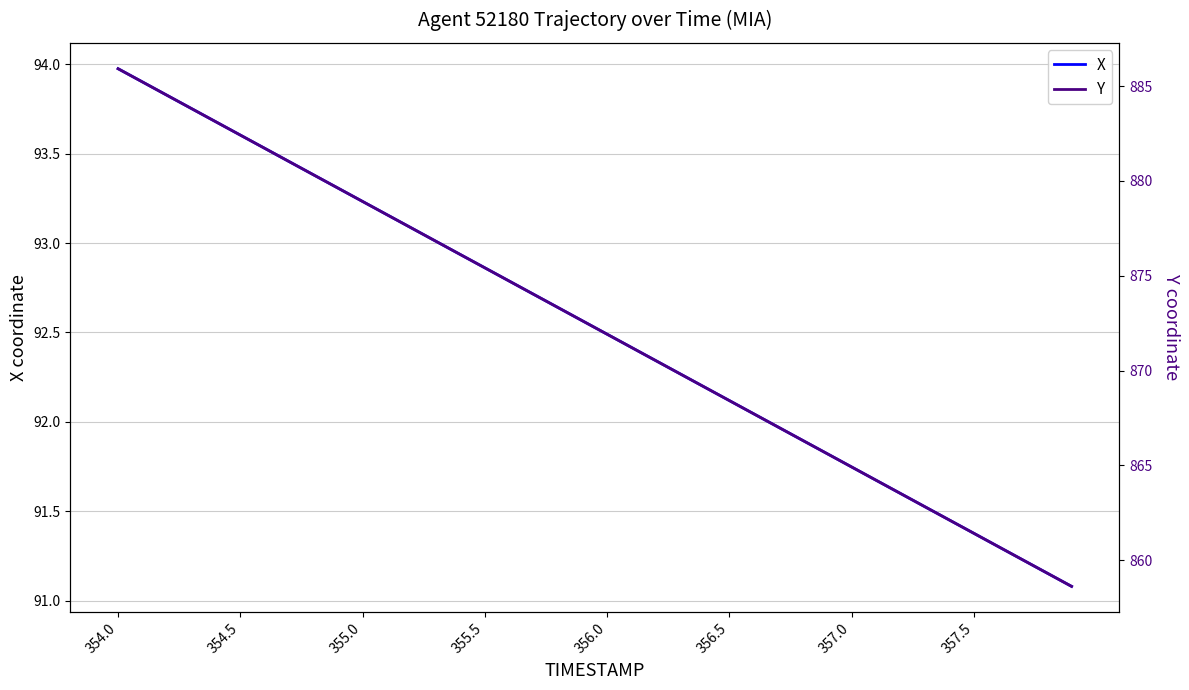

Reading left to right, transcribe all the data shown in this chart.

X: 94.0	93.9	93.8	93.8	93.7	93.6	93.5	93.5	93.4	93.3	93.2	93.2	93.1	93.0	92.9	92.9	92.8	92.7	92.6	92.6	92.5	92.4	92.3	92.3	92.2	92.1	92.0	92.0	91.9	91.8	91.7	91.7	91.6	91.5	91.5	91.4	91.3	91.2	91.2	91.1
Y: 885.9	885.2	884.5	883.8	883.1	882.4	881.7	881.0	880.3	879.6	878.9	878.2	877.5	876.8	876.1	875.4	874.7	874.0	873.3	872.6	871.9	871.2	870.5	869.8	869.1	868.4	867.7	867.0	866.3	865.6	864.9	864.2	863.5	862.8	862.1	861.4	860.7	860.0	859.3	858.6